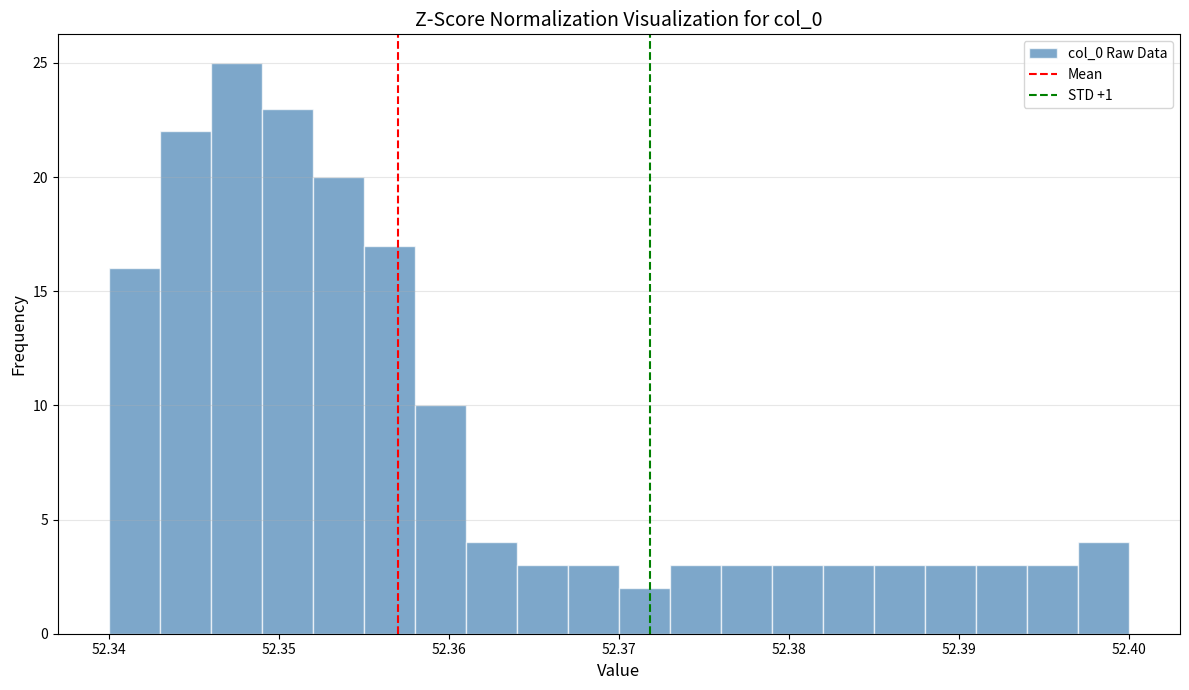

Read against the x-axis, roughly where is the centre of the tallest bar?

52.348